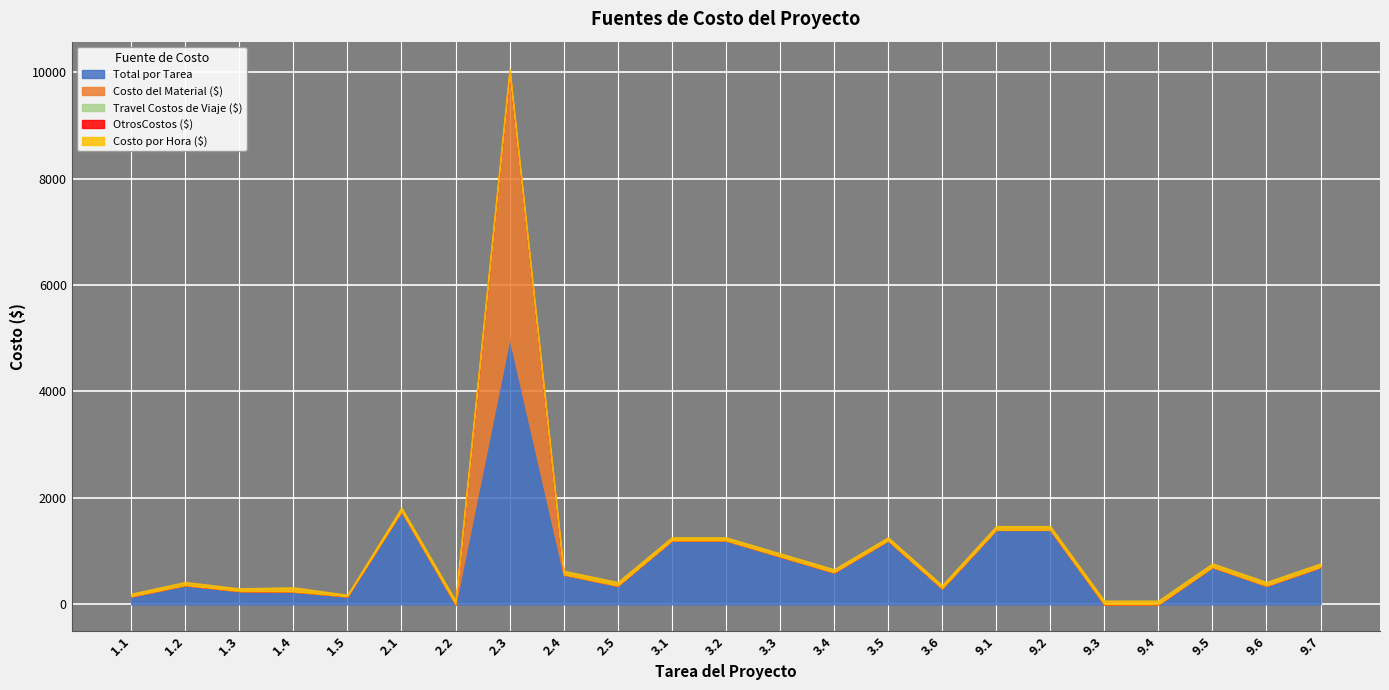

True or false: Costo por Hora ($) has a value of 70 at 9.1.

True